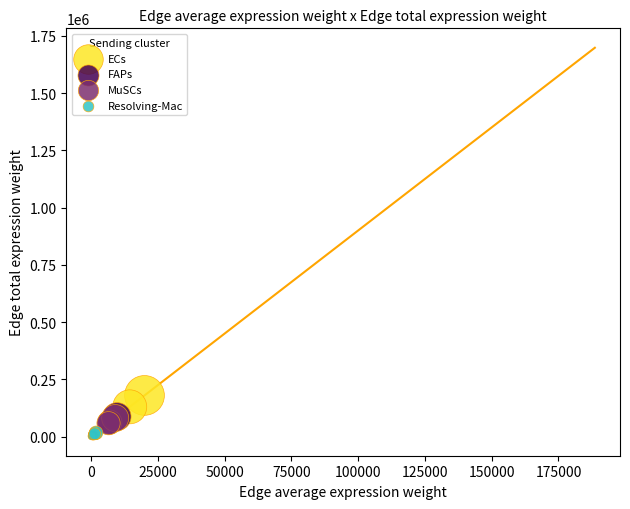

Which series contains the highest Y value?

ECs